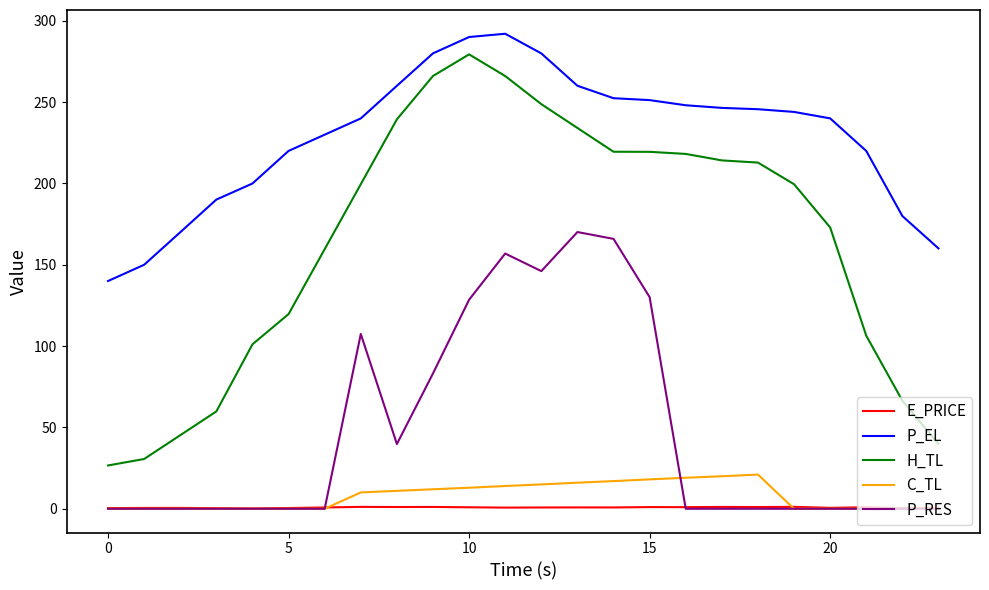

True or false: E_PRICE has more than 0 interior local peaks.

True